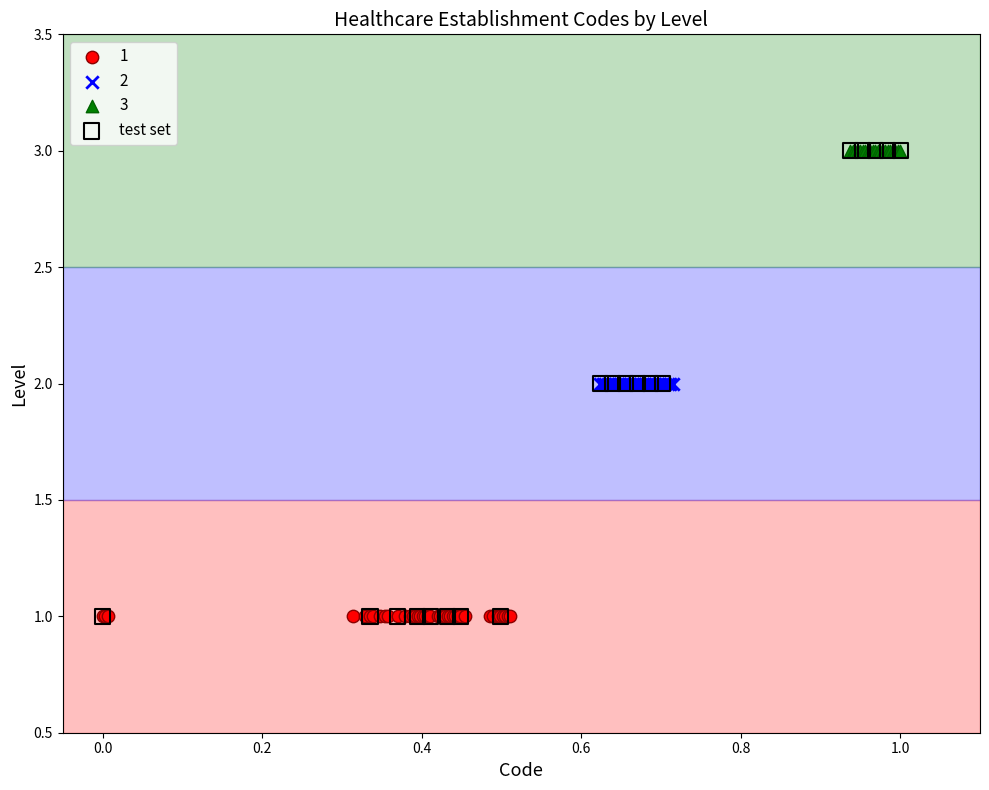

What are all the series names shown in the legend?

1, 2, 3, test set